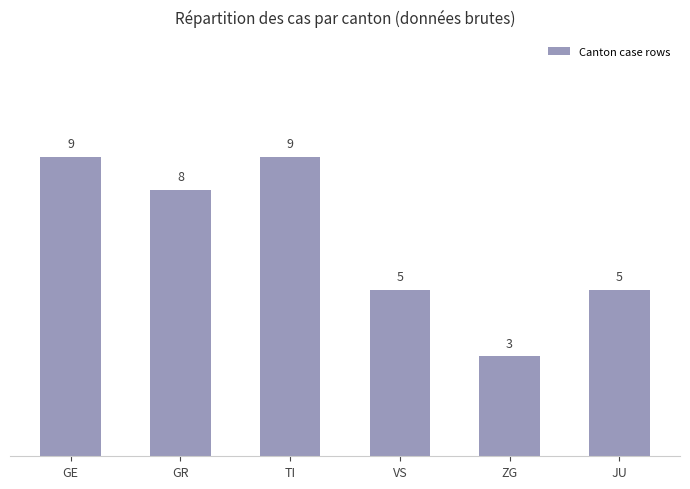

What is the difference between the maximum and minimum values?

6